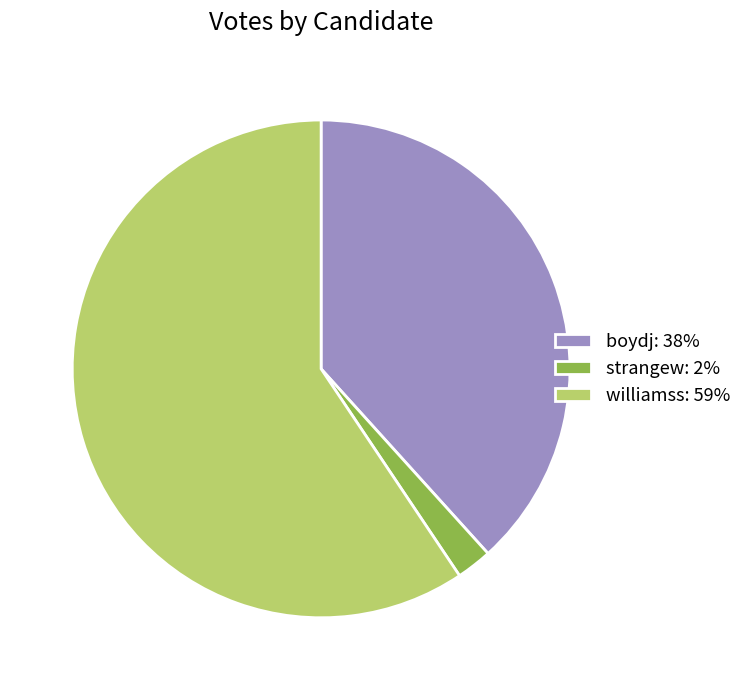

Which category has the smallest portion of the pie?

strangew